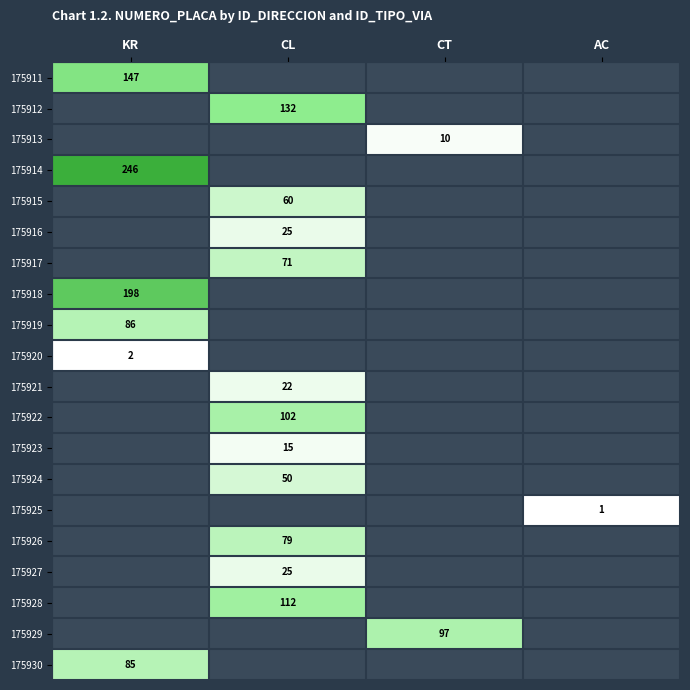

At which category is the sum across all series the highest?

KR